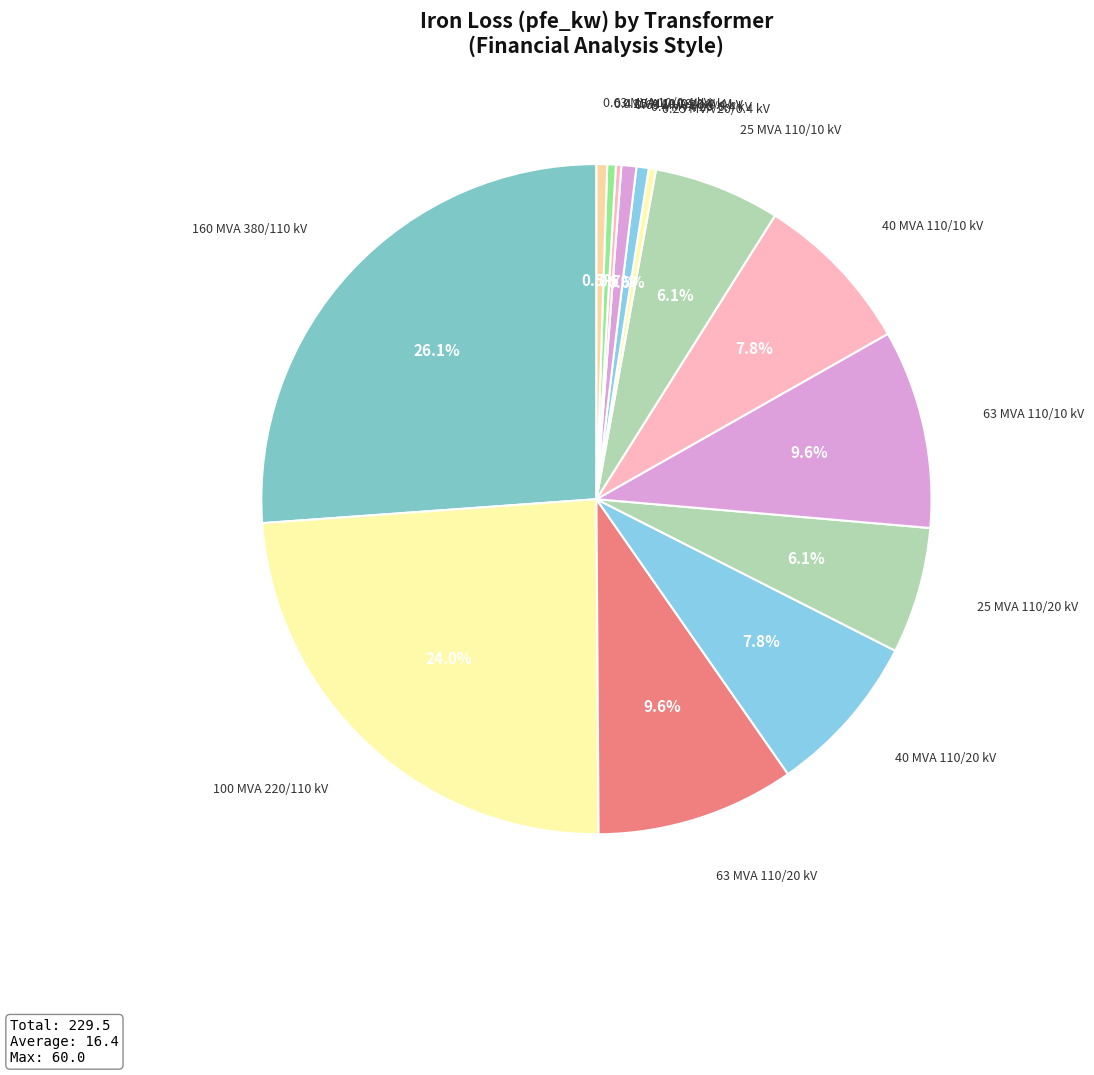

Which slice is the smallest?

0.25 MVA 10/0.4 kV